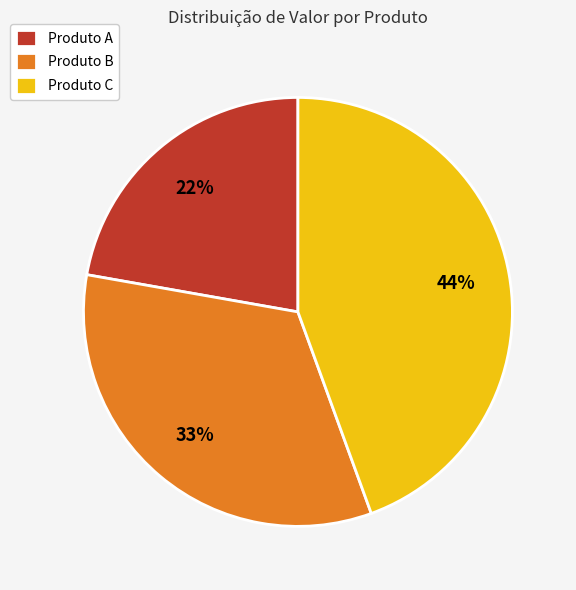

What percentage is the Produto B slice, to the nearest percent?

33%